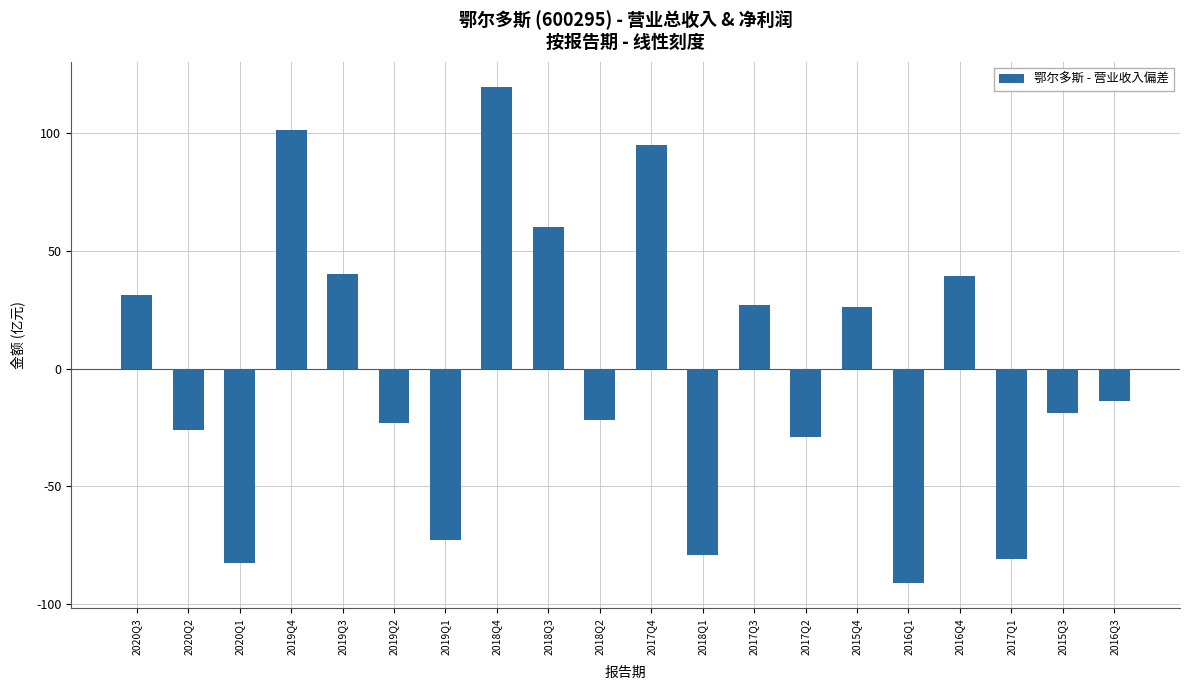

What is the change in value from 2016Q4 to 2016Q3?

-53.1